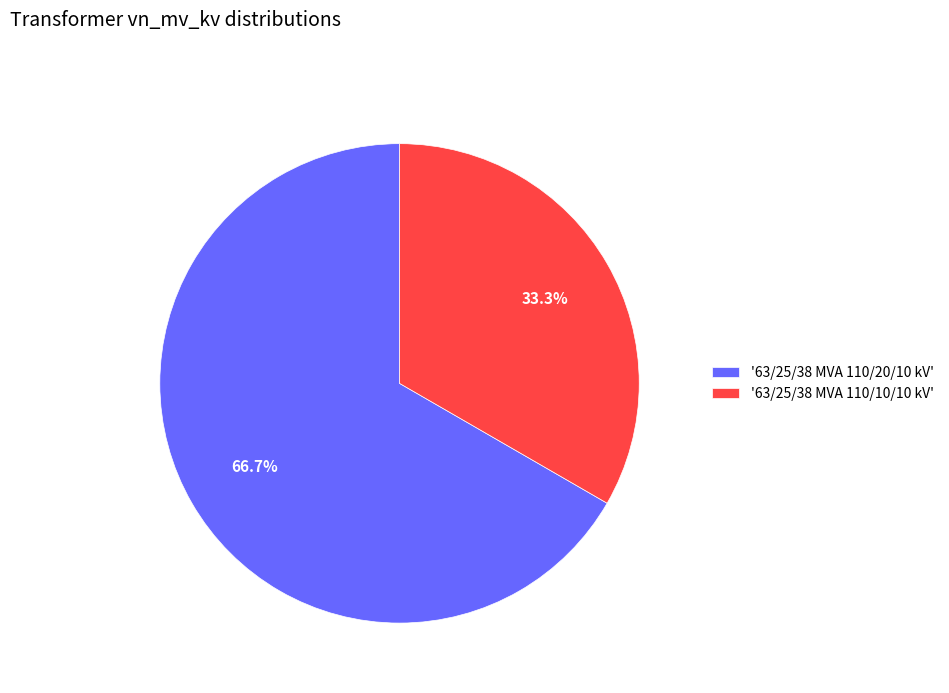

To the nearest percent, what is the difference between the largest and smallest slice percentages?

33%